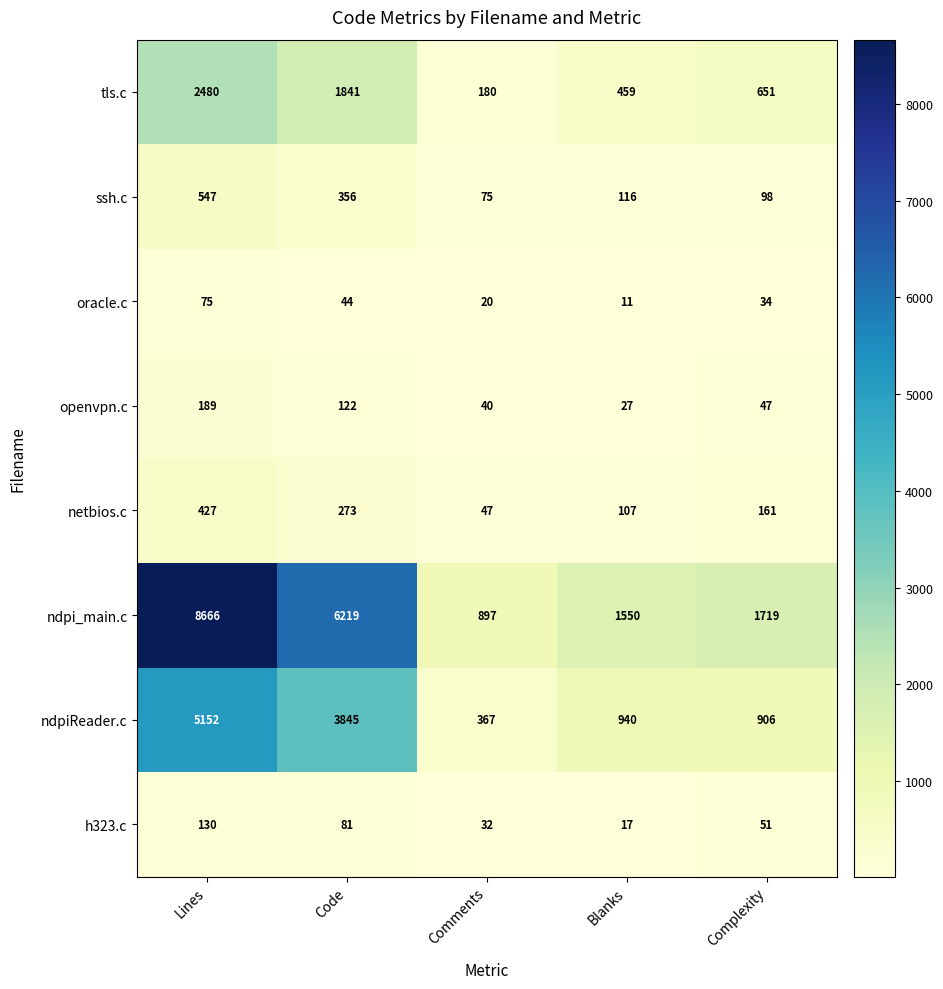

At which category does the chart reach its peak across all series?

Lines